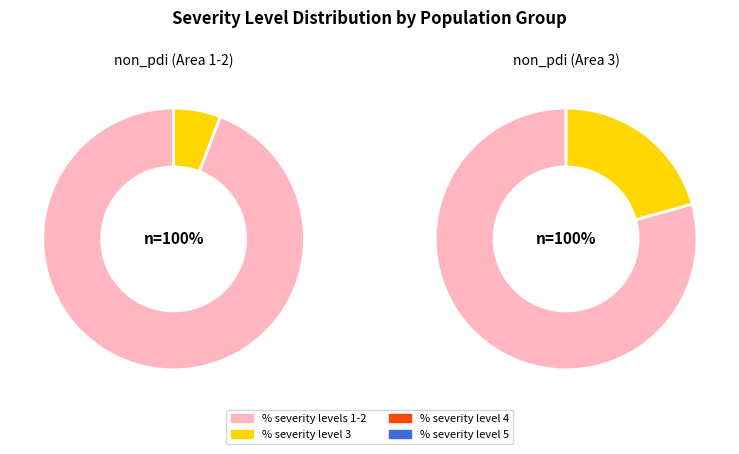

Between non_pdi (Area 1-2) and non_pdi (Area 3), which series saw the biggest shift?

% severity levels 1-2